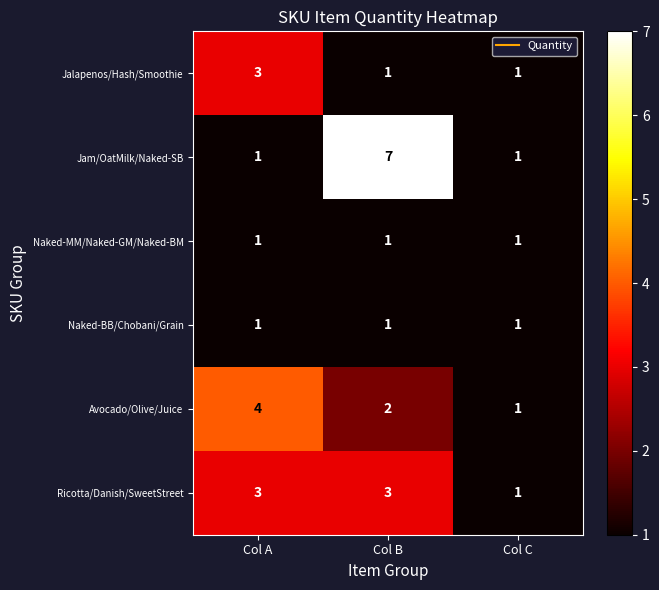

What is the maximum value for Jalapenos/Hash/Smoothie?

3